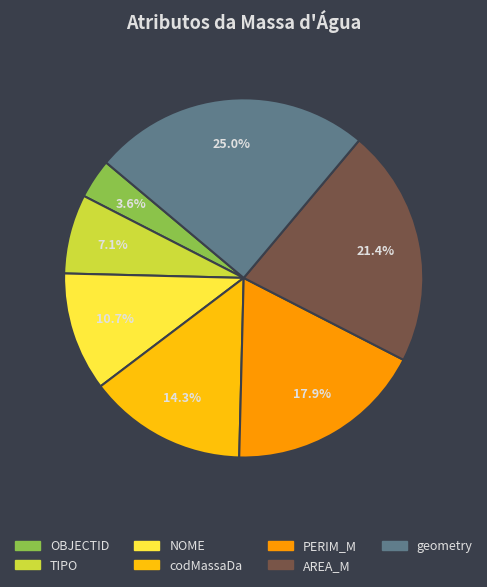

To the nearest percent, what is the difference between the PERIM_M and OBJECTID slice percentages?

14%